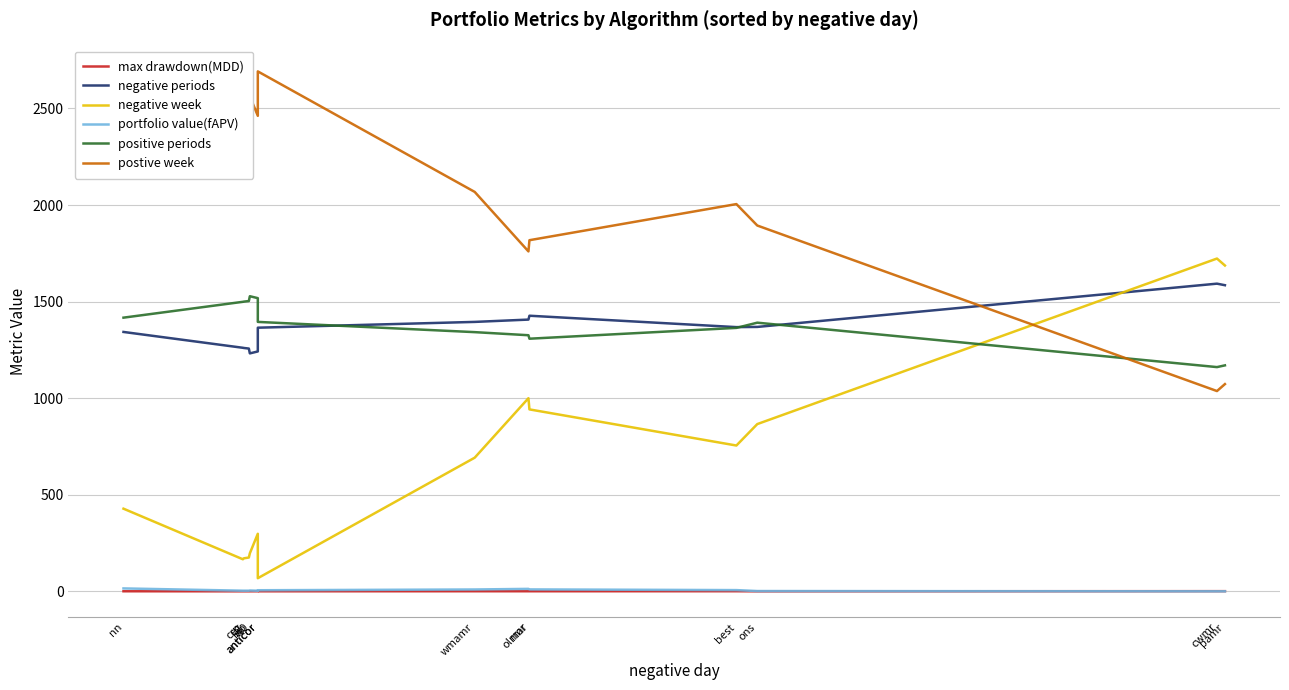

What is the sum of all portfolio value(fAPV) values?

78.9